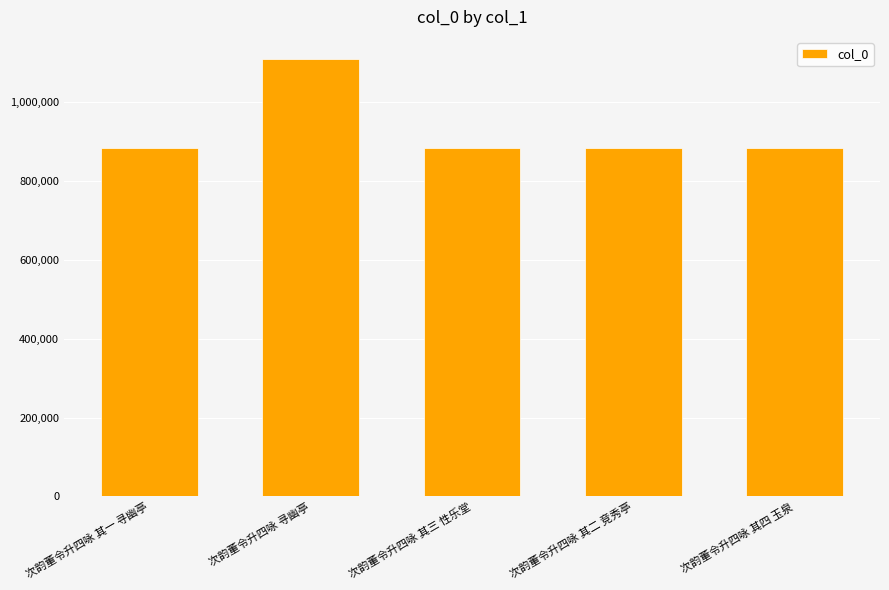

Which category has the highest value across all series?

次韵董令升四咏 寻幽亭